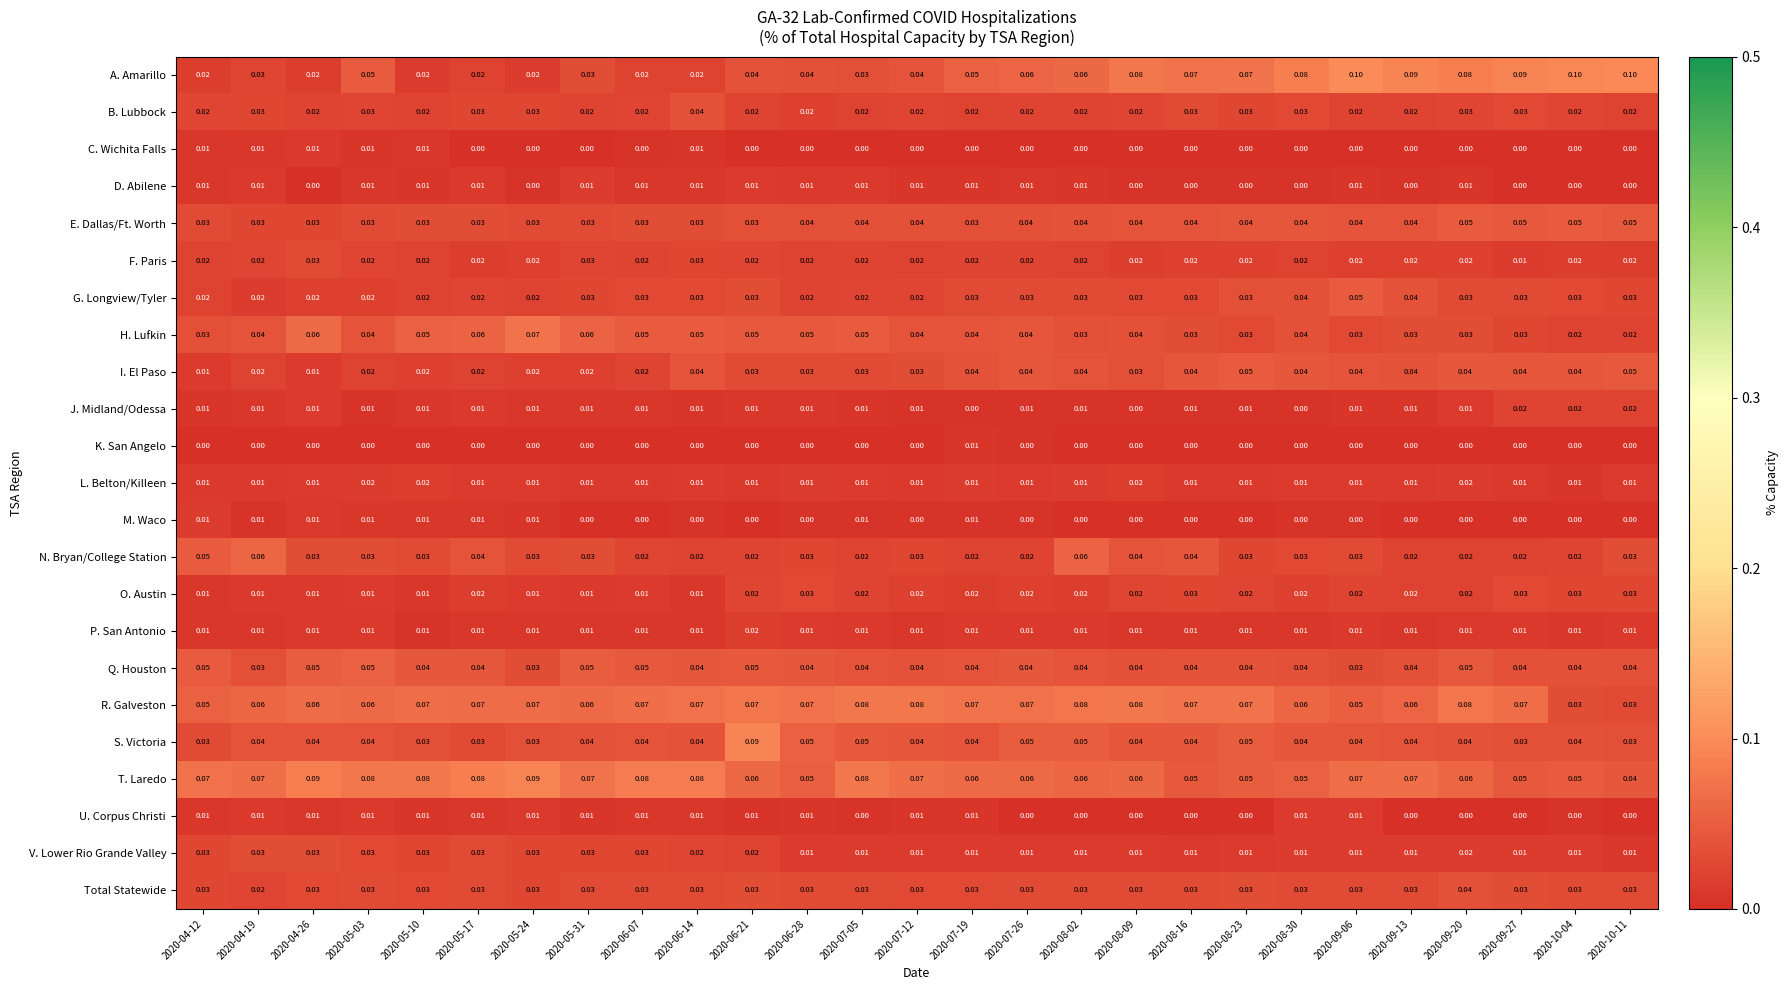

Which series changed the most between 2020-05-24 and 2020-09-06?

A. Amarillo